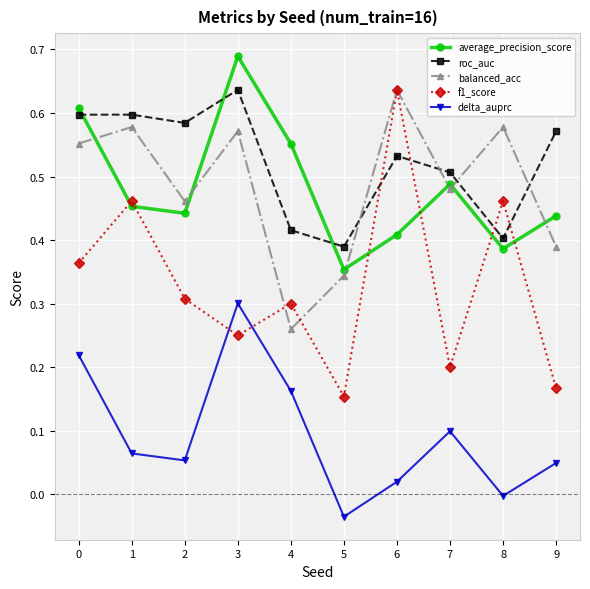

How many lines are shown in the chart?

5